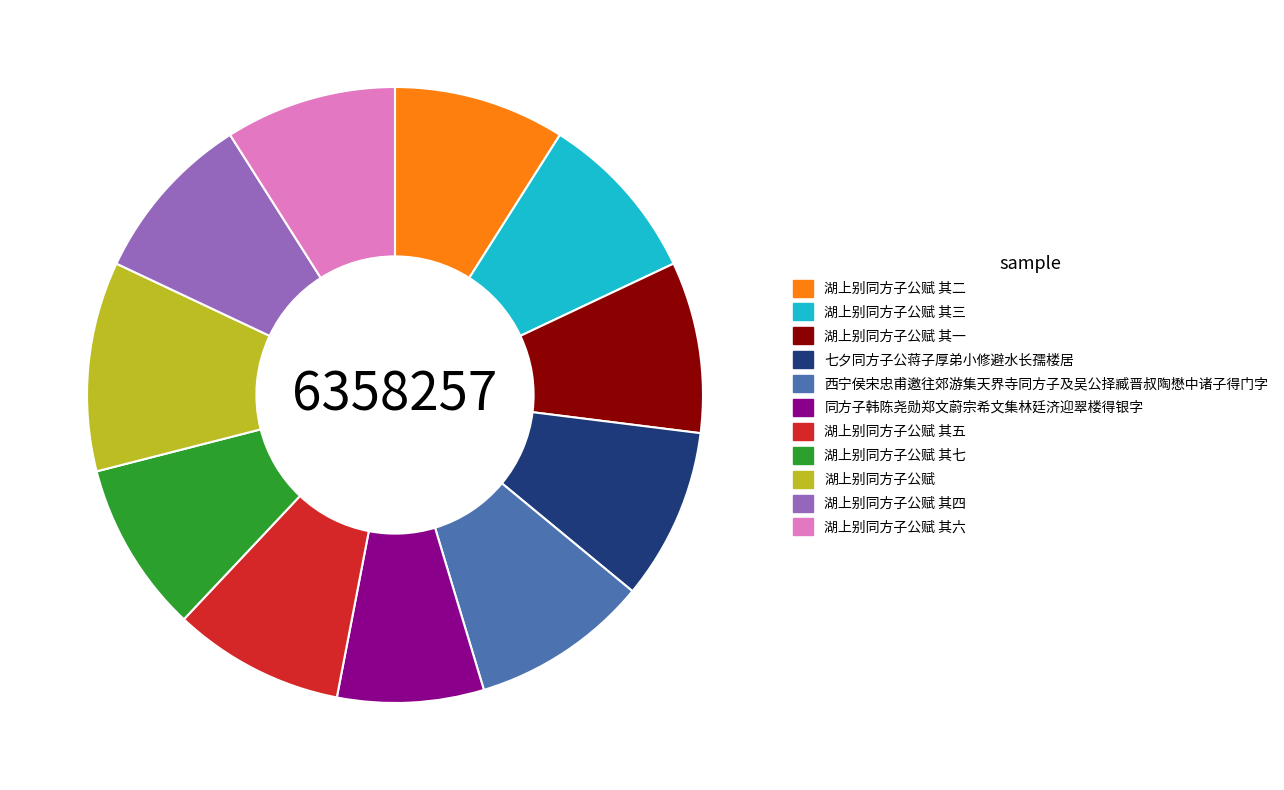

Which category has the smallest portion of the pie?

同方子韩陈尧勋郑文蔚宗希文集林廷济迎翠楼得银字